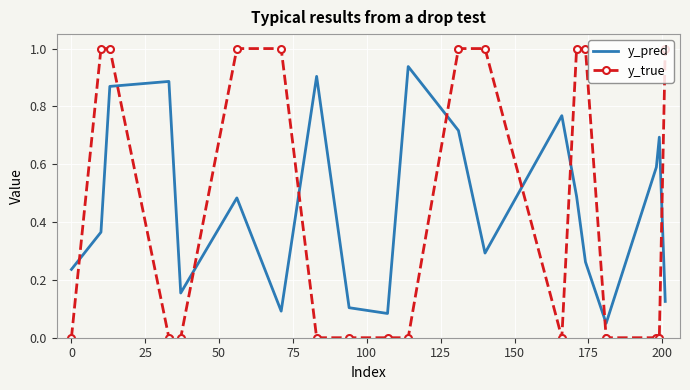

How many times do y_pred and y_true cross each other?

9